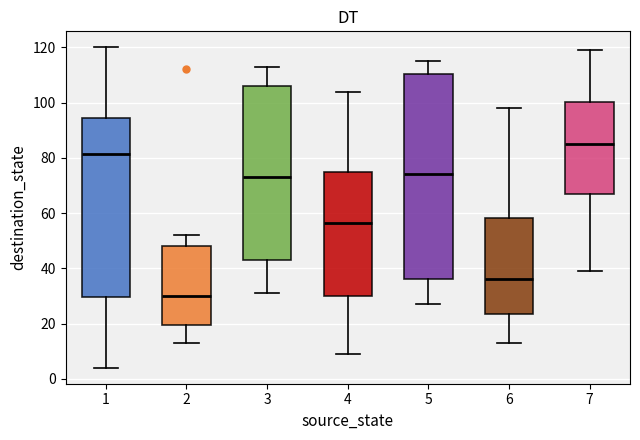

Reading left to right, transcribe this box plot: for each box, give where its median line is, the range the box spans, and where its two whiskers end, as read against the y-axis. The values are not printed on the chart, so give them approximately, as read against the axis.

1: median 82, box 30 to 94, whiskers 4 to 120
2: median 30, box 20 to 48, whiskers 14 to 52
3: median 74, box 44 to 106, whiskers 32 to 114
4: median 56, box 30 to 74, whiskers 10 to 104
5: median 74, box 36 to 110, whiskers 28 to 116
6: median 36, box 24 to 58, whiskers 14 to 98
7: median 86, box 66 to 100, whiskers 40 to 120